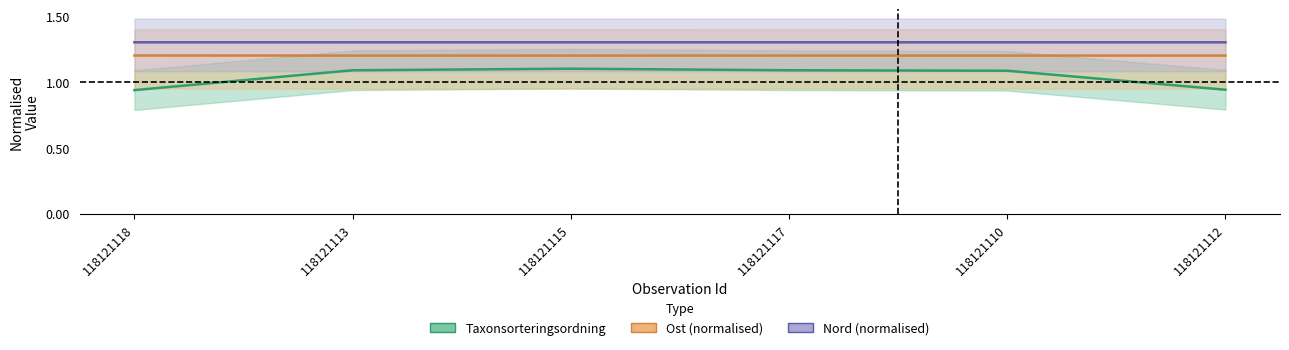

Which has a higher value, 118121113 or 118121115?

118121115